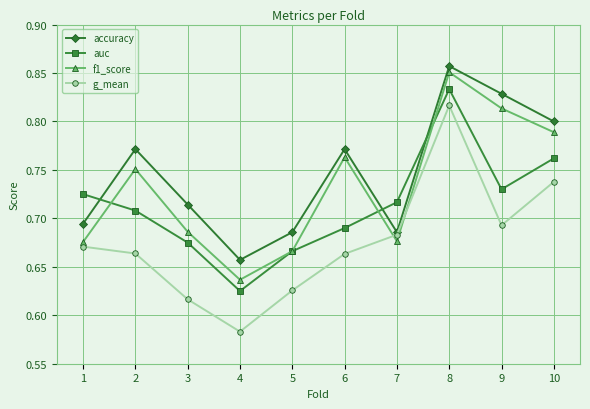

True or false: f1_score has a value of 0.9 at 4.

False